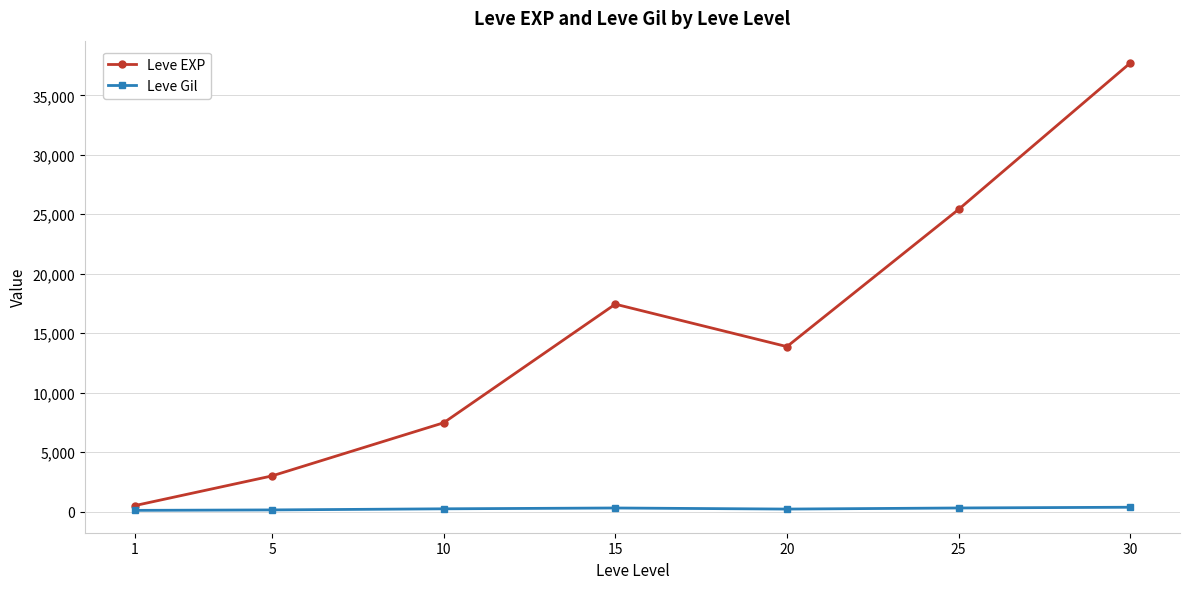

At which category is the sum across all series the highest?

30